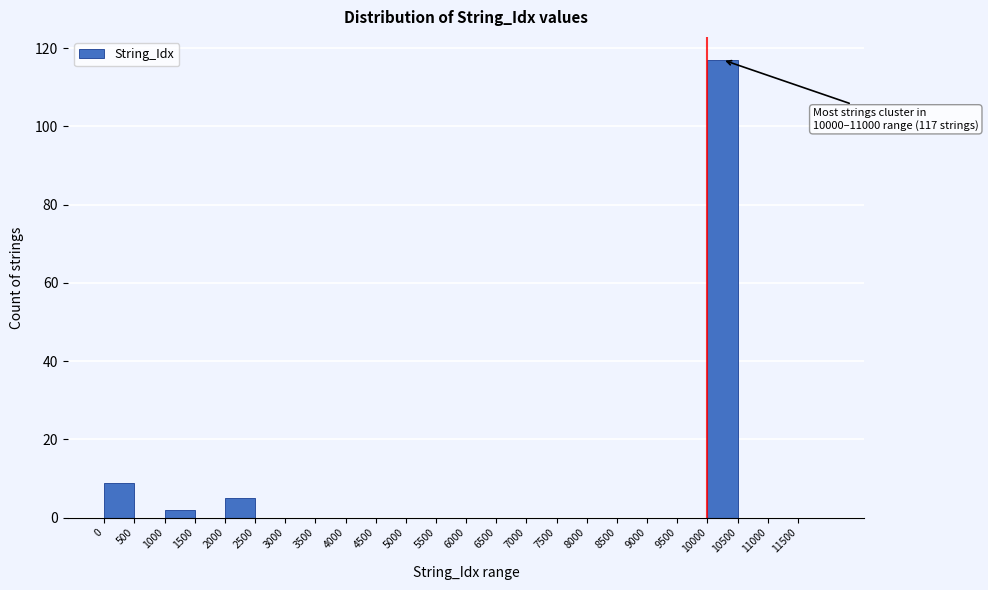

Over which range of the x-axis is the bar tallest?

10000 to 10500